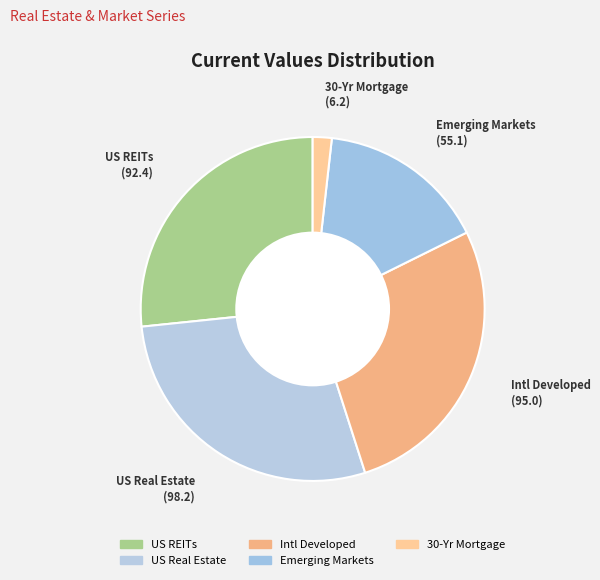

To the nearest percent, what is the difference between the largest and smallest slice percentages?

27%